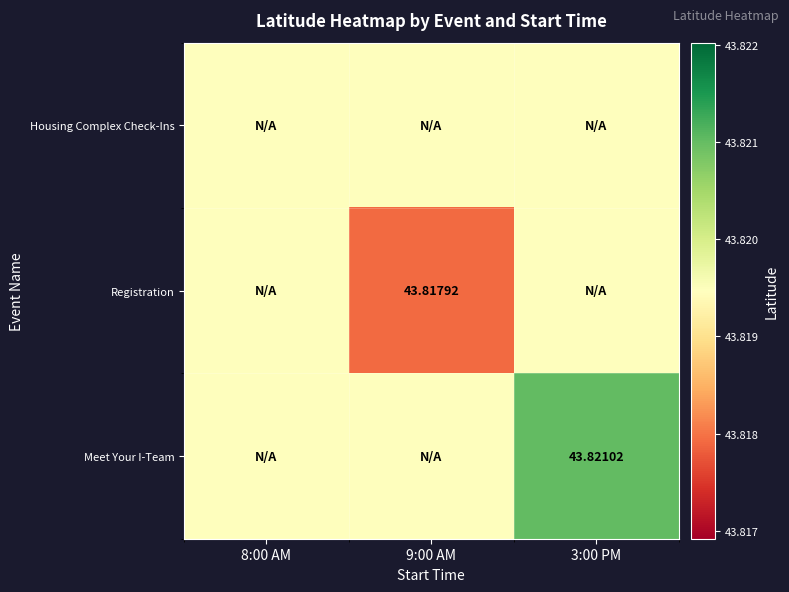

Rank the series by their average value, from lowest to highest.

Registration, Housing Complex Check-Ins, Meet Your I-Team